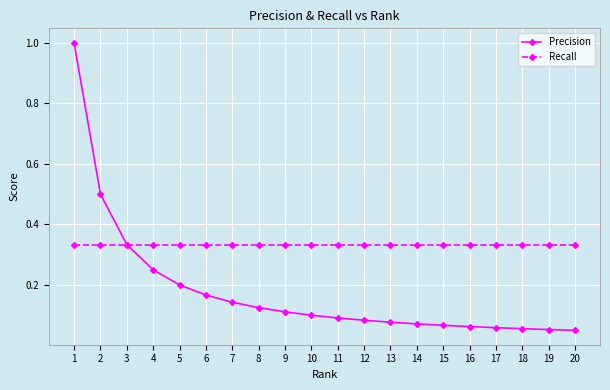

The Precision series shows 1.5 at 1. True or false?

False